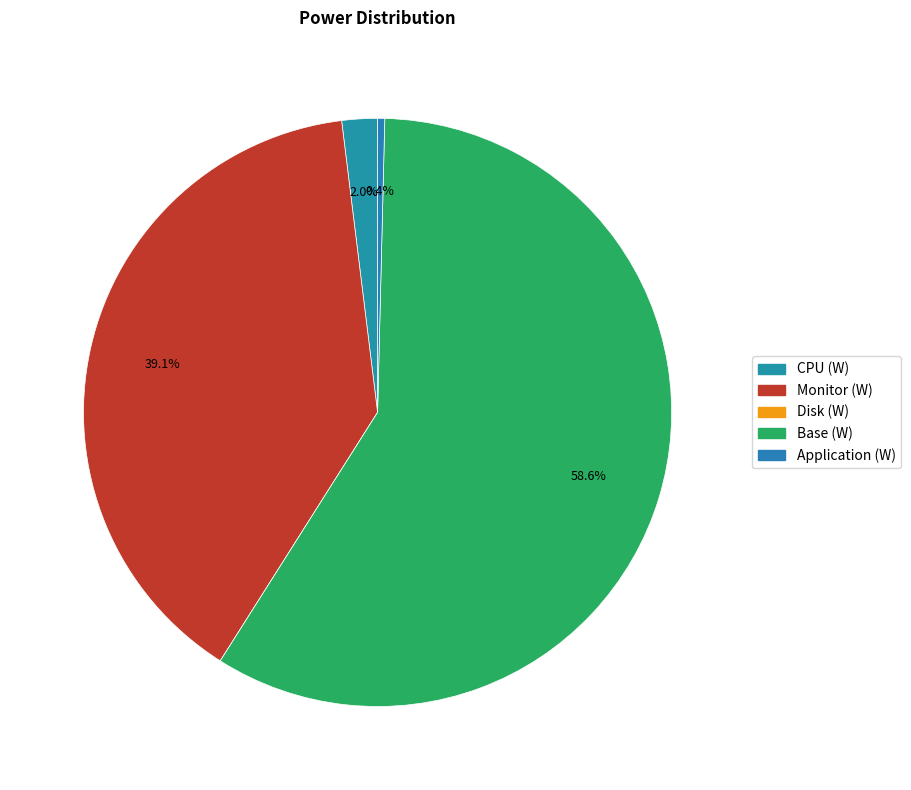

Between Disk (W) and Base (W), which is larger?

Base (W)